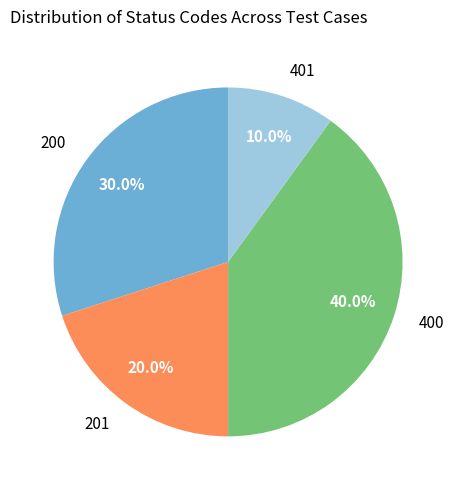

Is 400 the majority of the pie?

No